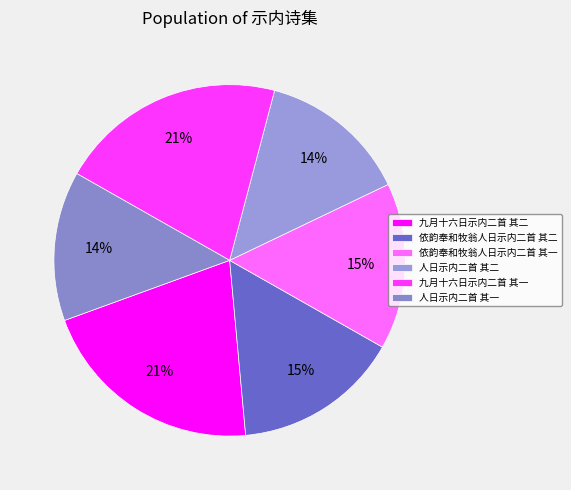

Approximately how many times larger is the value at 人日示内二首 其二 compared to 九月十六日示内二首 其一?

0.7